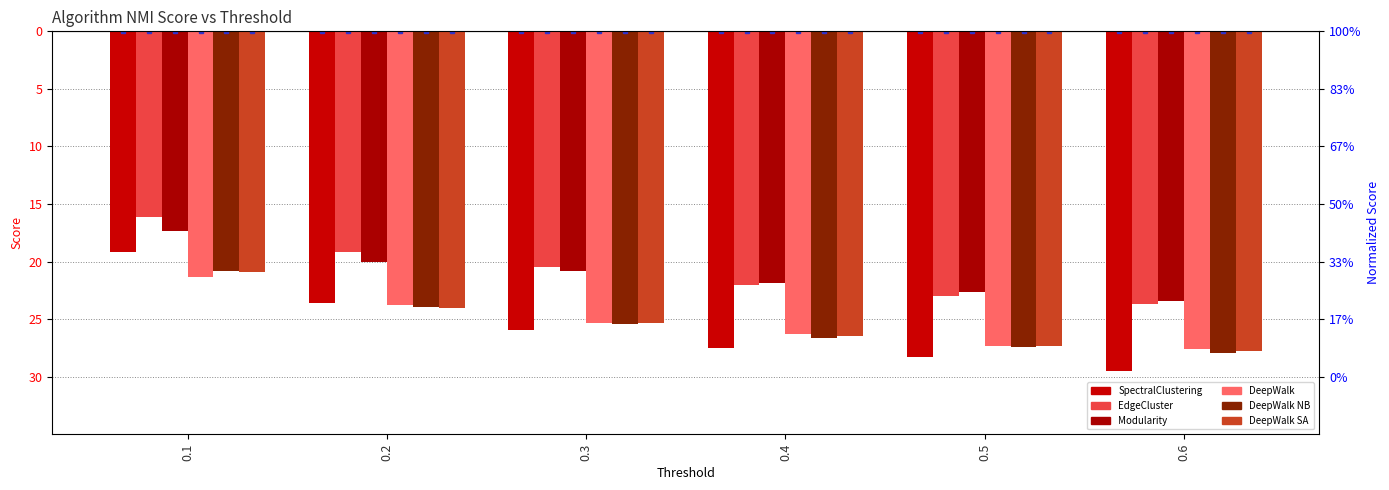

At 0.1, list the series in order from smallest to largest.

DeepWalk, DeepWalk SA, DeepWalk NB, SpectralClustering, Modularity, EdgeCluster